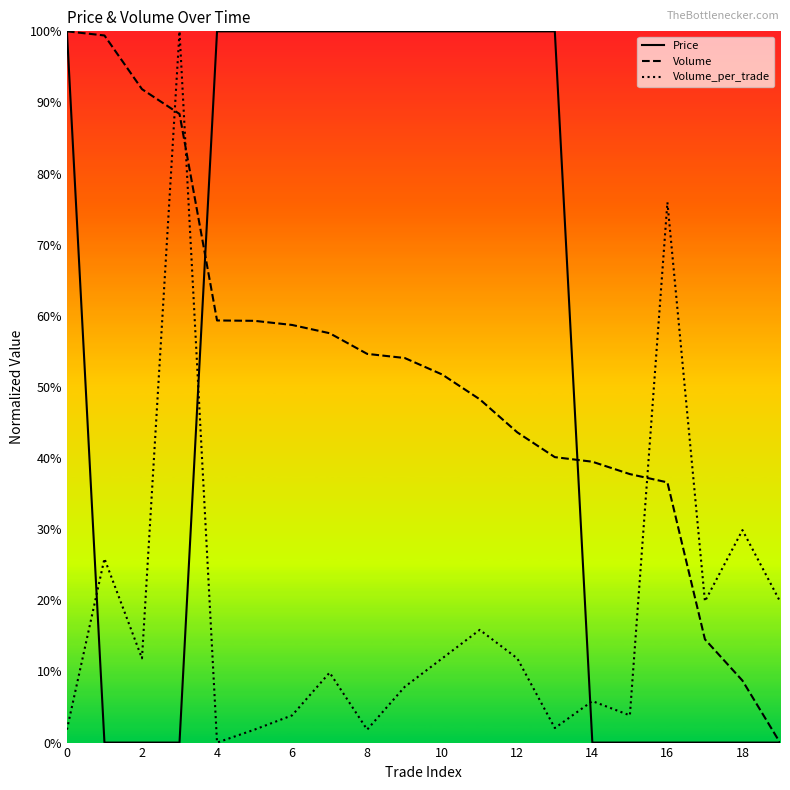

Does the chart have visible grid lines?

No